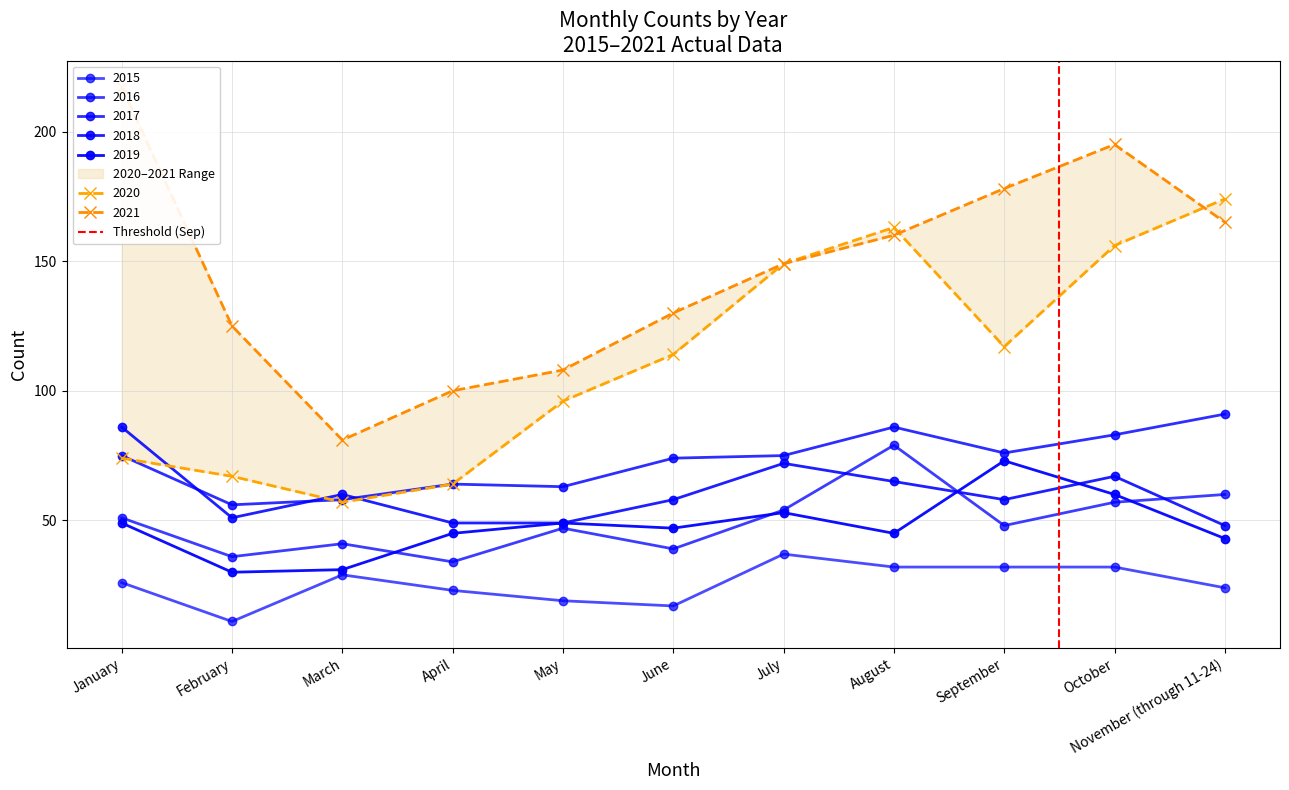

True or false: the data shows -1 at January.

False